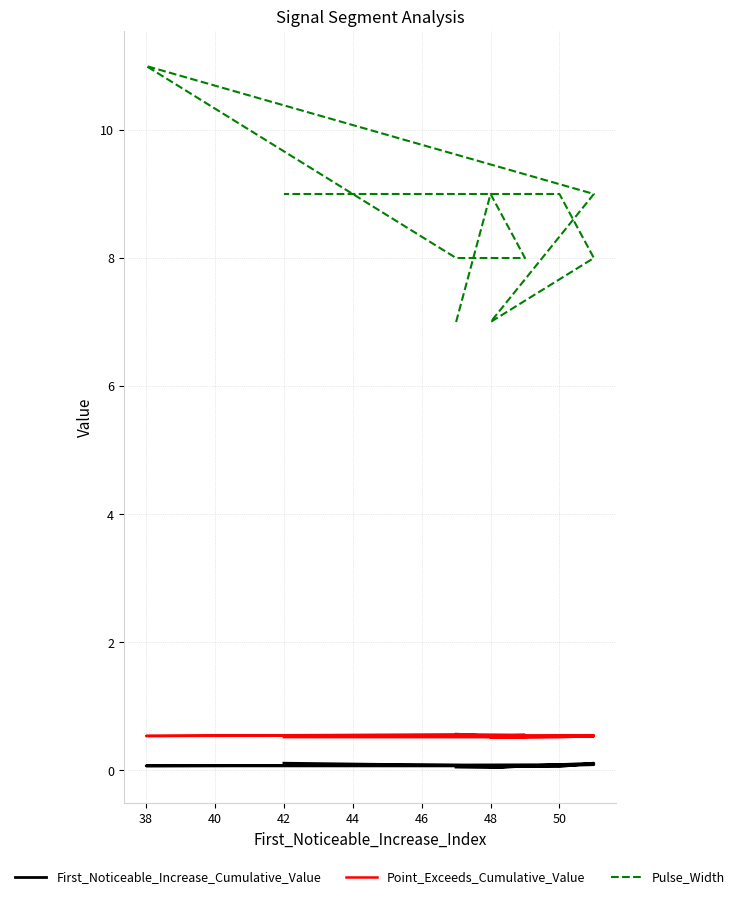

What is the value of the First_Noticeable_Increase_Cumulative_Value point at the 10th from the left?

0.1